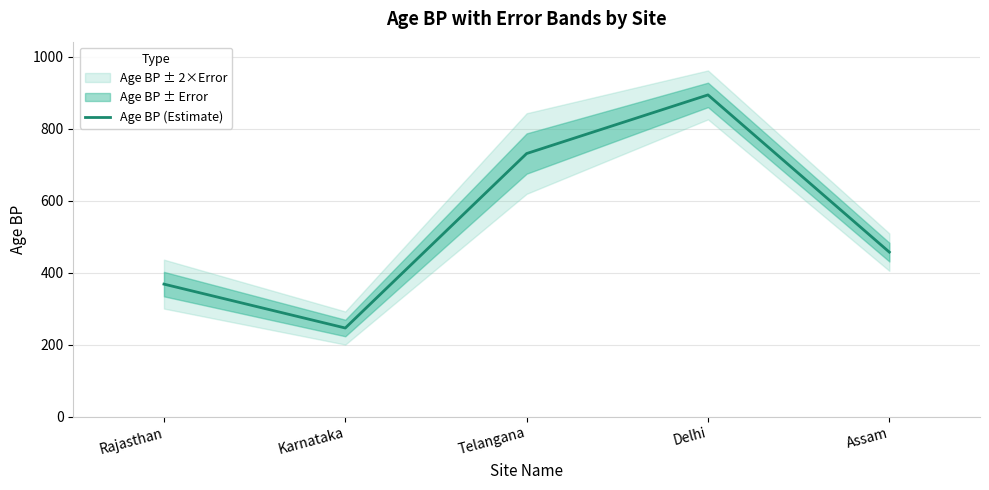

How many lines are shown in the chart?

1